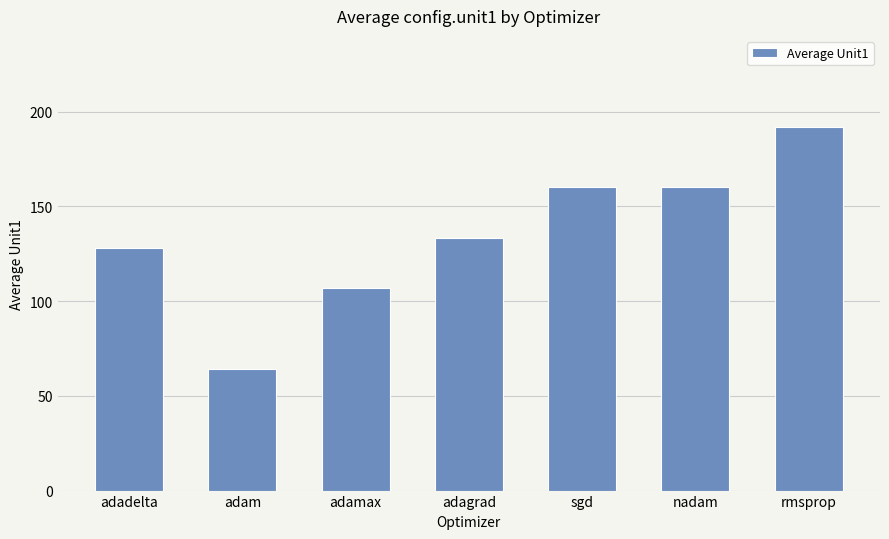

Reading right to left, extract all data points from this chart.

rmsprop=192.0	nadam=160.0	sgd=160.0	adagrad=133.3	adamax=106.7	adam=64.0	adadelta=128.0